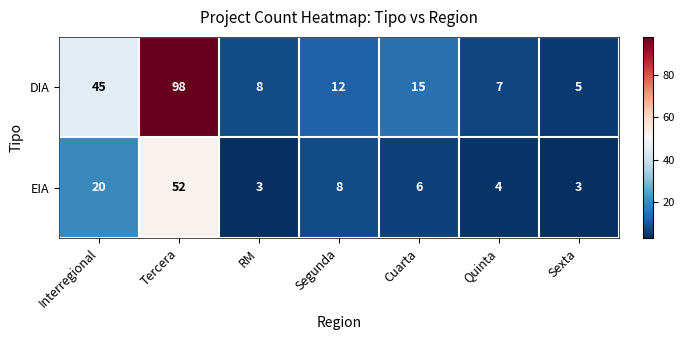

The value of EIA at RM is 3. True or false?

True